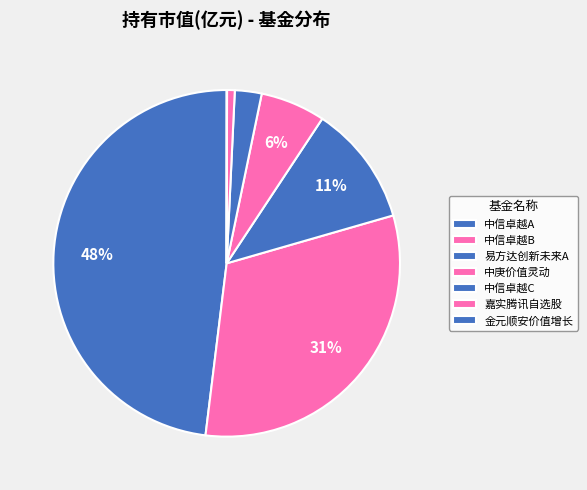

Rank the categories by value from lowest to highest.

金元顺安价值增长混合, 嘉实腾讯自选股大数据策略股票, 中信卓越成长两年持有期混合C, 中庚价值灵动灵活配置混合, 易方达创新未来18个月封闭运作混合A, 中信卓越成长两年持有期混合B, 中信卓越成长两年持有期混合A